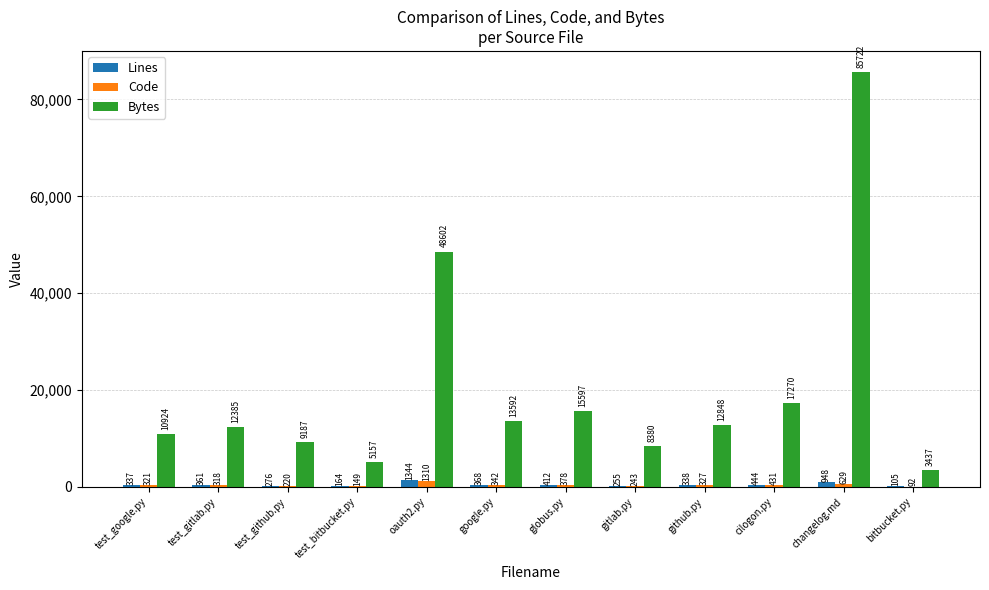

How many distinct data groups are displayed?

3